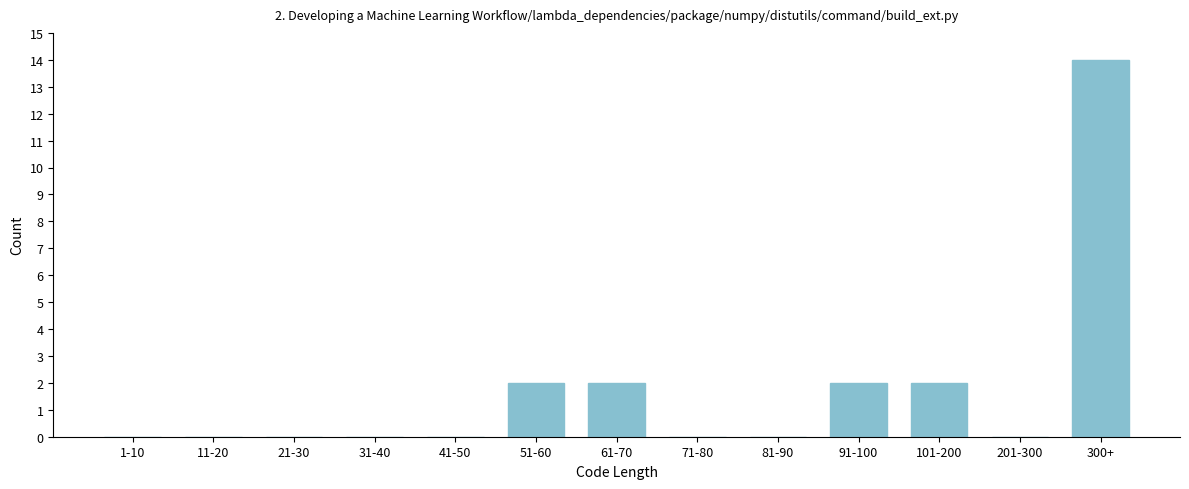

Reading right to left, list all the values displayed in this chart.

300+=14	201-300=0	101-200=2	91-100=2	81-90=0	71-80=0	61-70=2	51-60=2	41-50=0	31-40=0	21-30=0	11-20=0	1-10=0